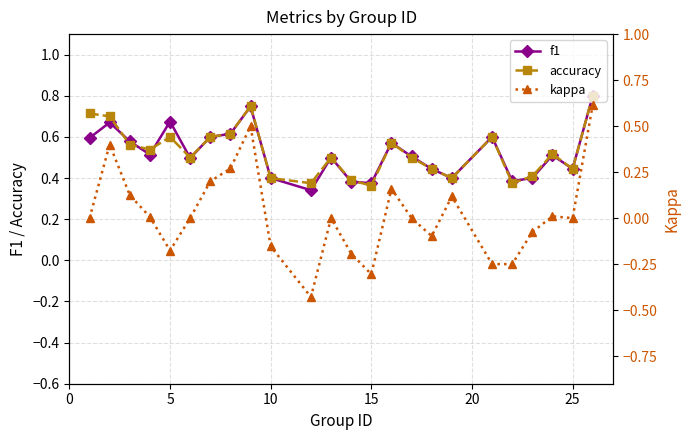

Does the chart display data point markers on the line(s)?

Yes